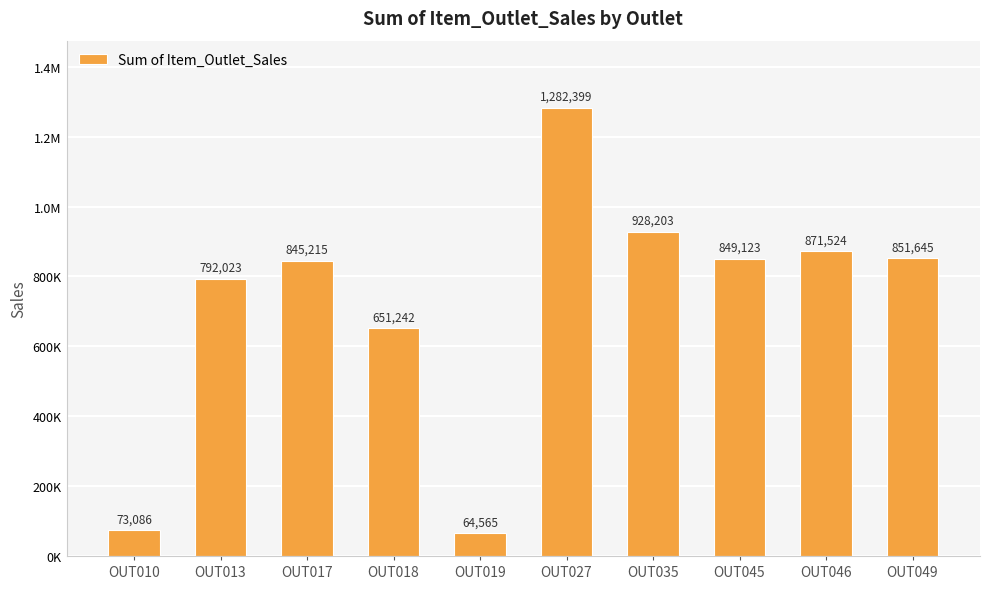

Reading right to left, transcribe all the data shown in this chart.

OUT049=851644.8	OUT046=871524.2	OUT045=849122.7	OUT035=928203.1	OUT027=1282399.4	OUT019=64565.3	OUT018=651241.6	OUT017=845215.1	OUT013=792023.0	OUT010=73086.2